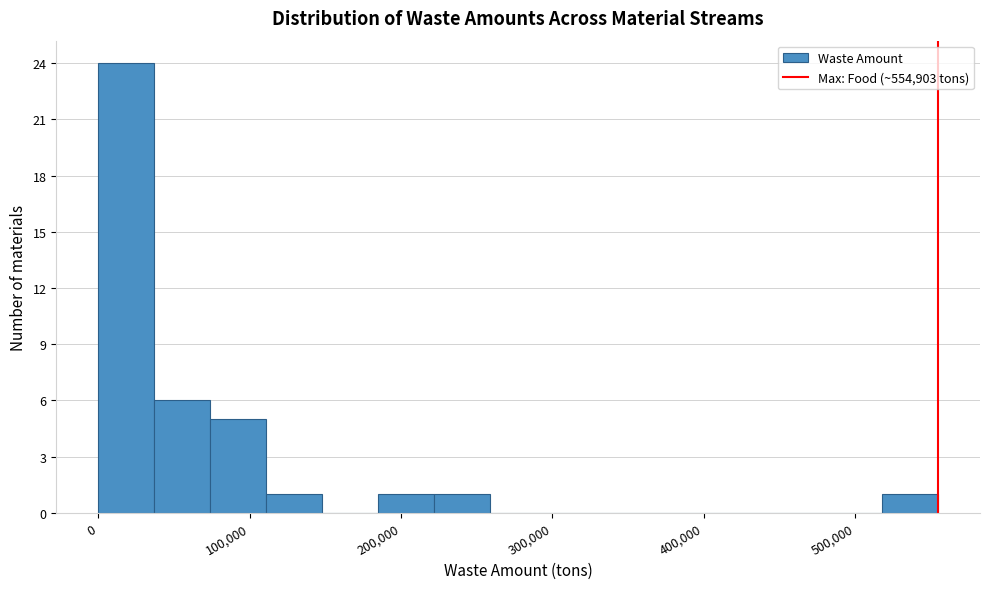

Read against the x-axis, roughly where is the centre of the tallest bar?

20000